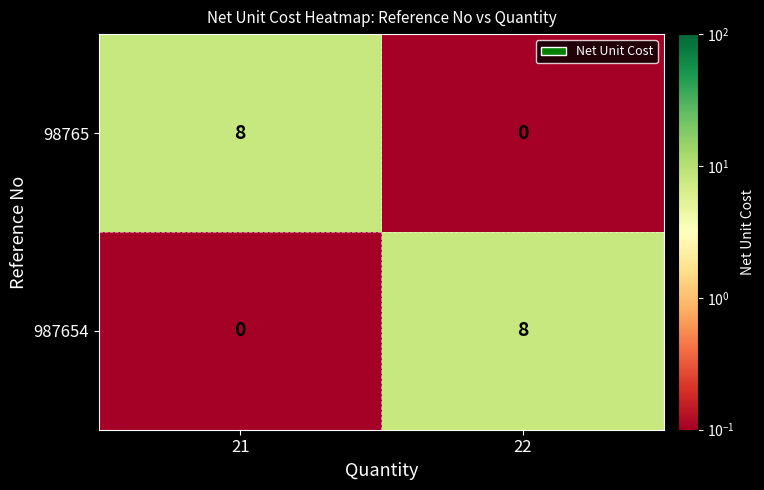

What is the difference between the highest and lowest values at 22?

8